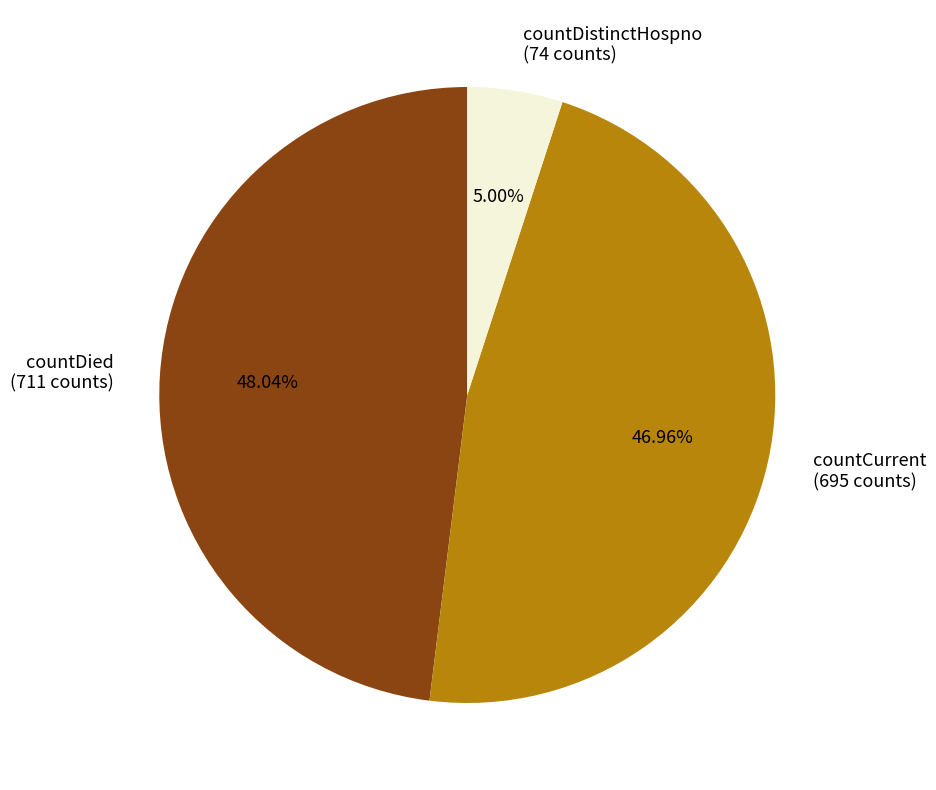

Count the number of slices in the pie.

3